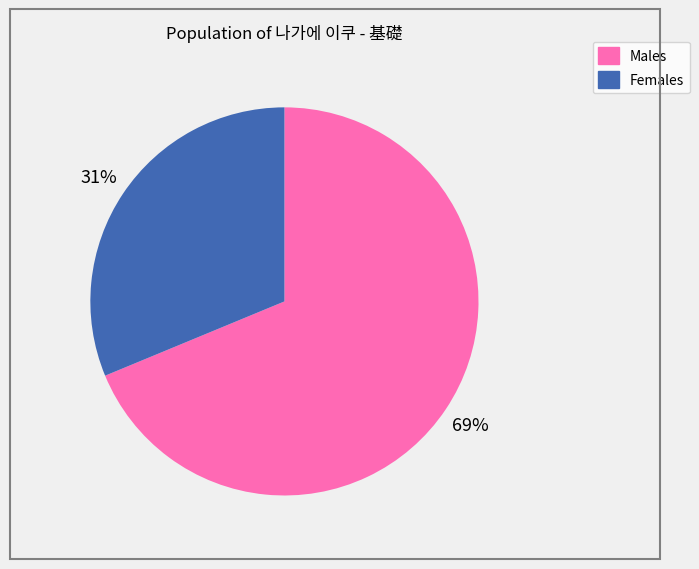

Rank the categories by value from lowest to highest.

Females, Males